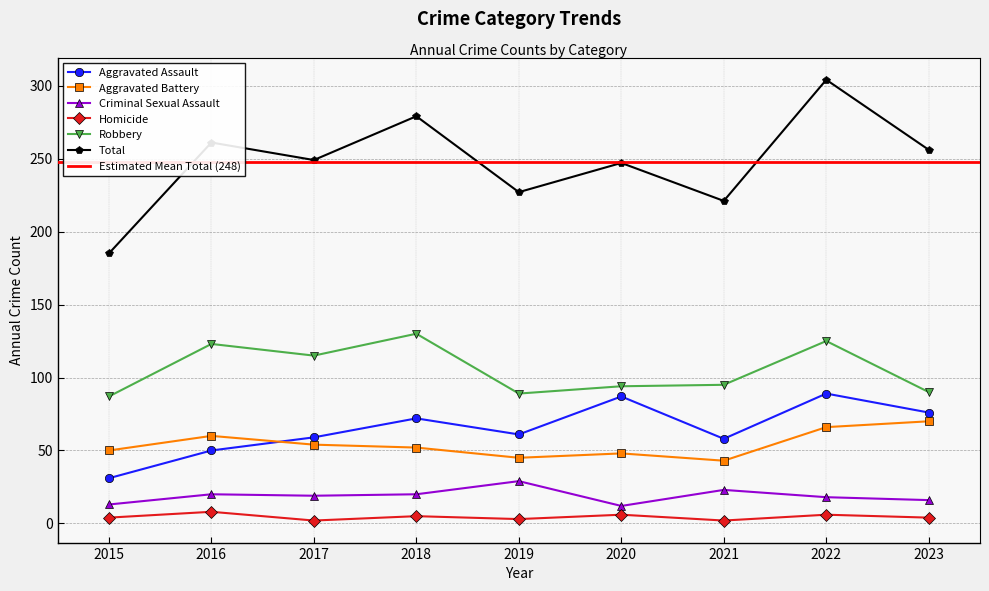

Is this an area chart (filled region under the line)?

No